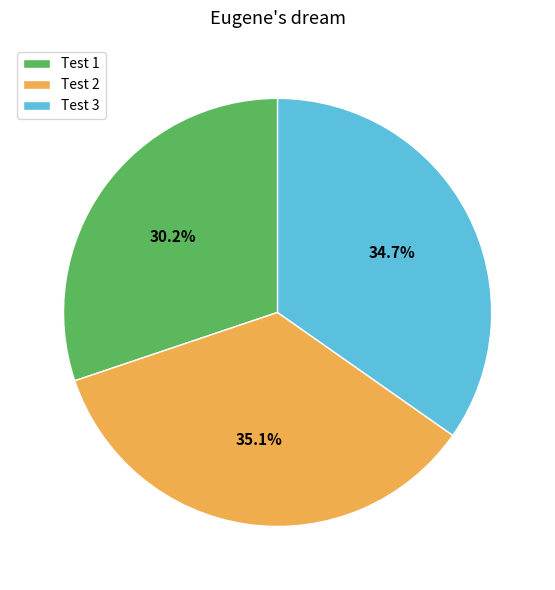

To the nearest percent, what is the average slice percentage?

33%